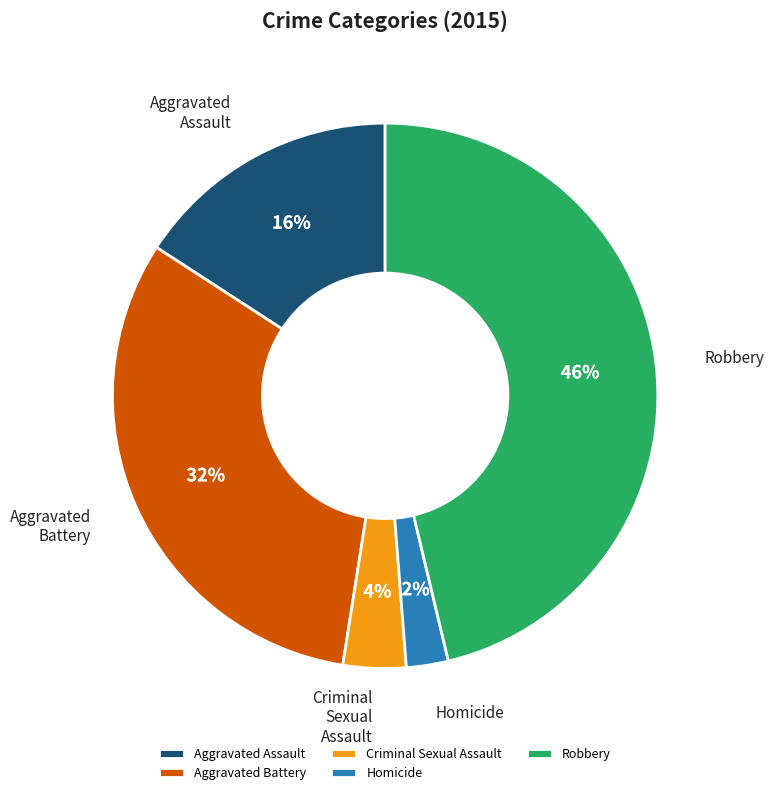

The Robbery slice represents 46% of the pie. True or false?

True